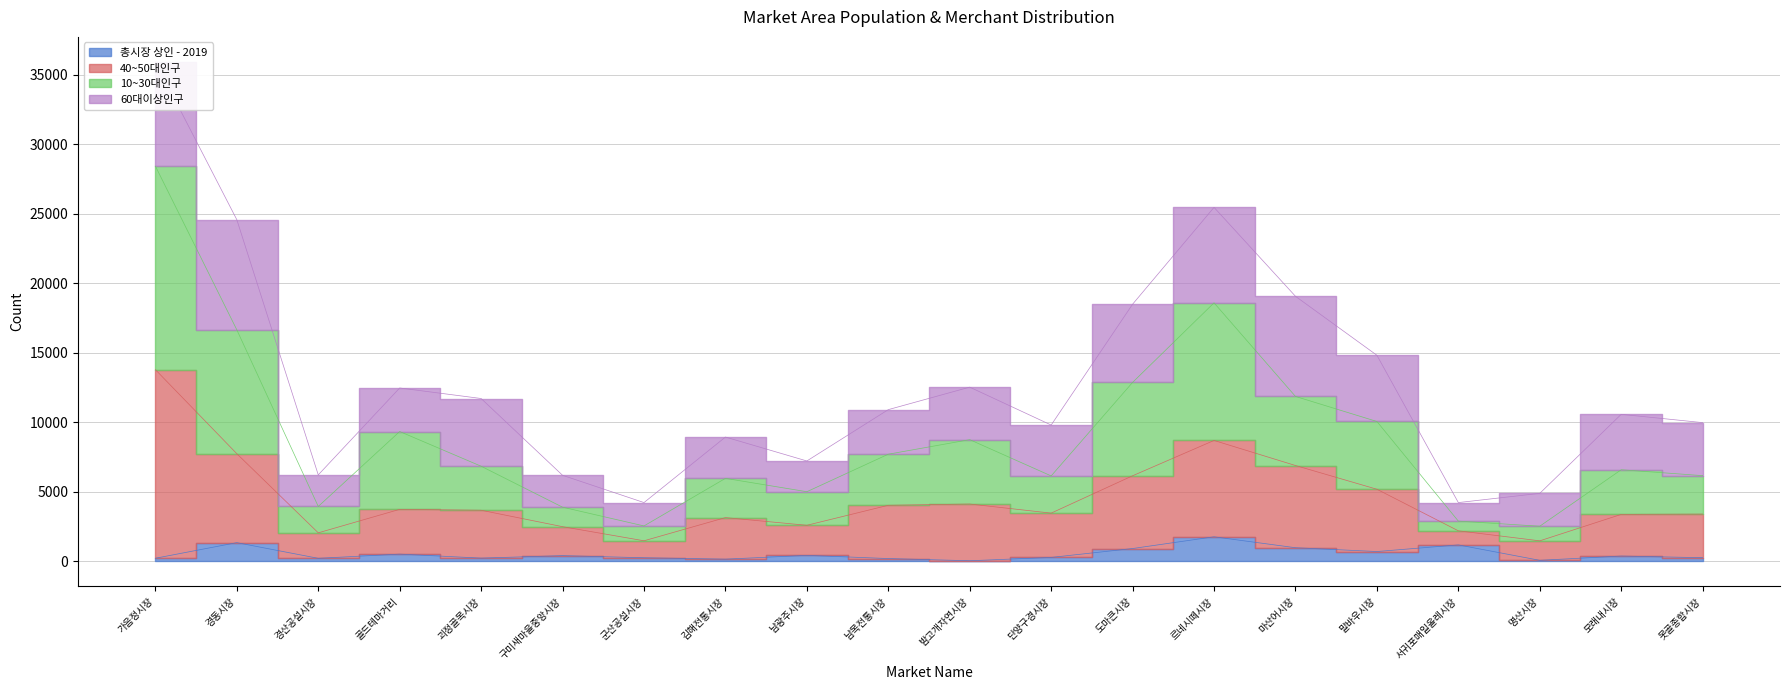

At which category does 총시장 상인 - 2019 reach its first local valley?

경산공설시장